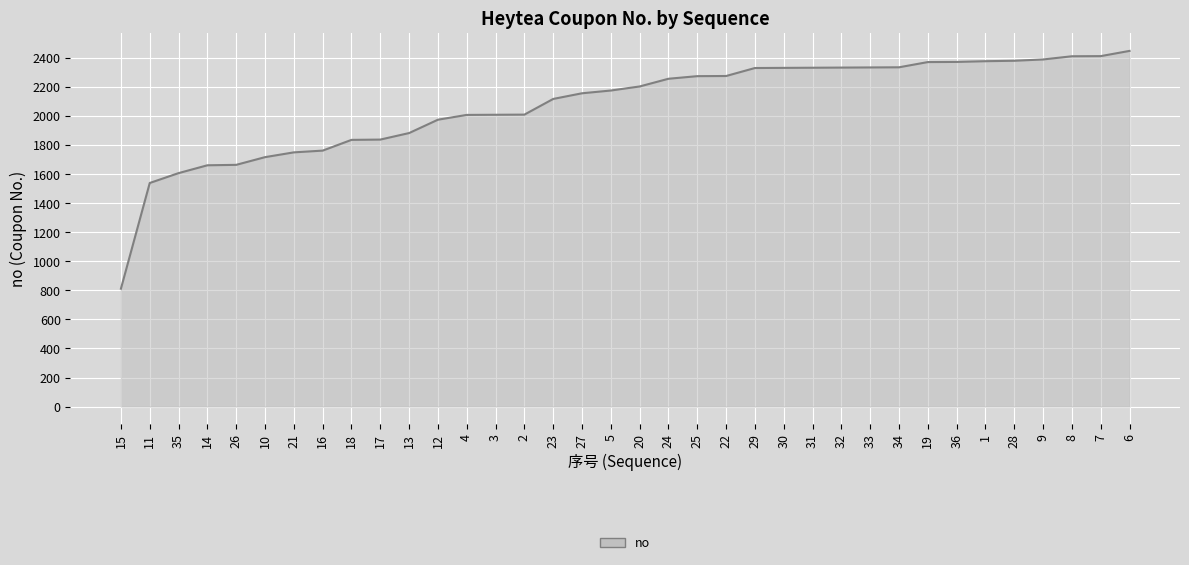

What is the difference between the second highest and minimum values?

1602